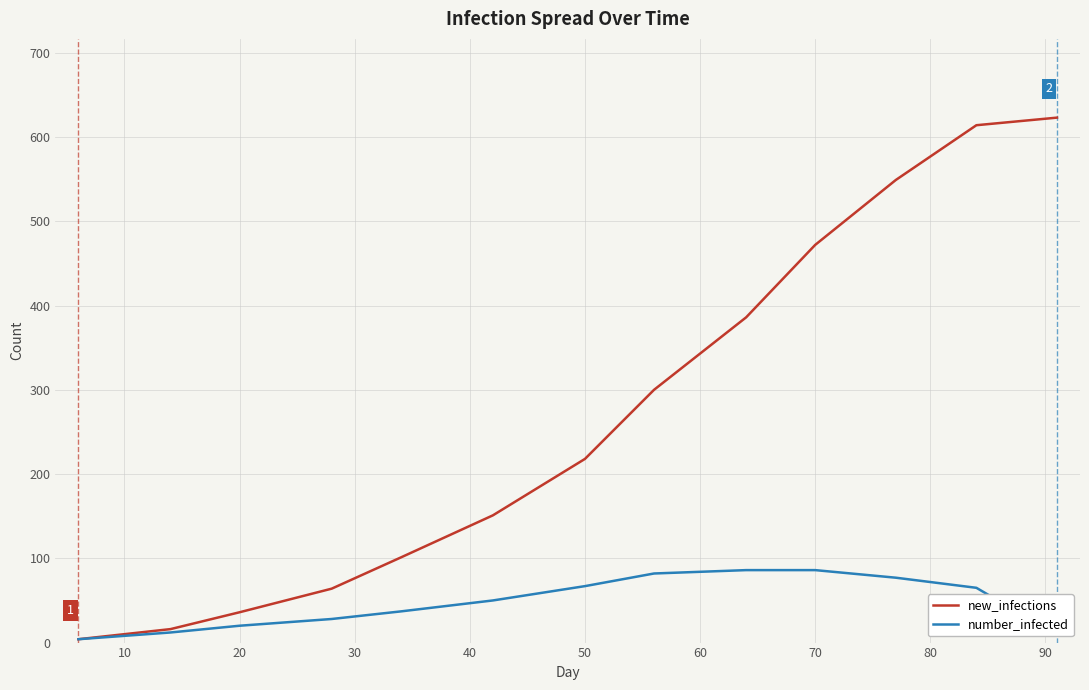

What is the greatest value displayed?

623